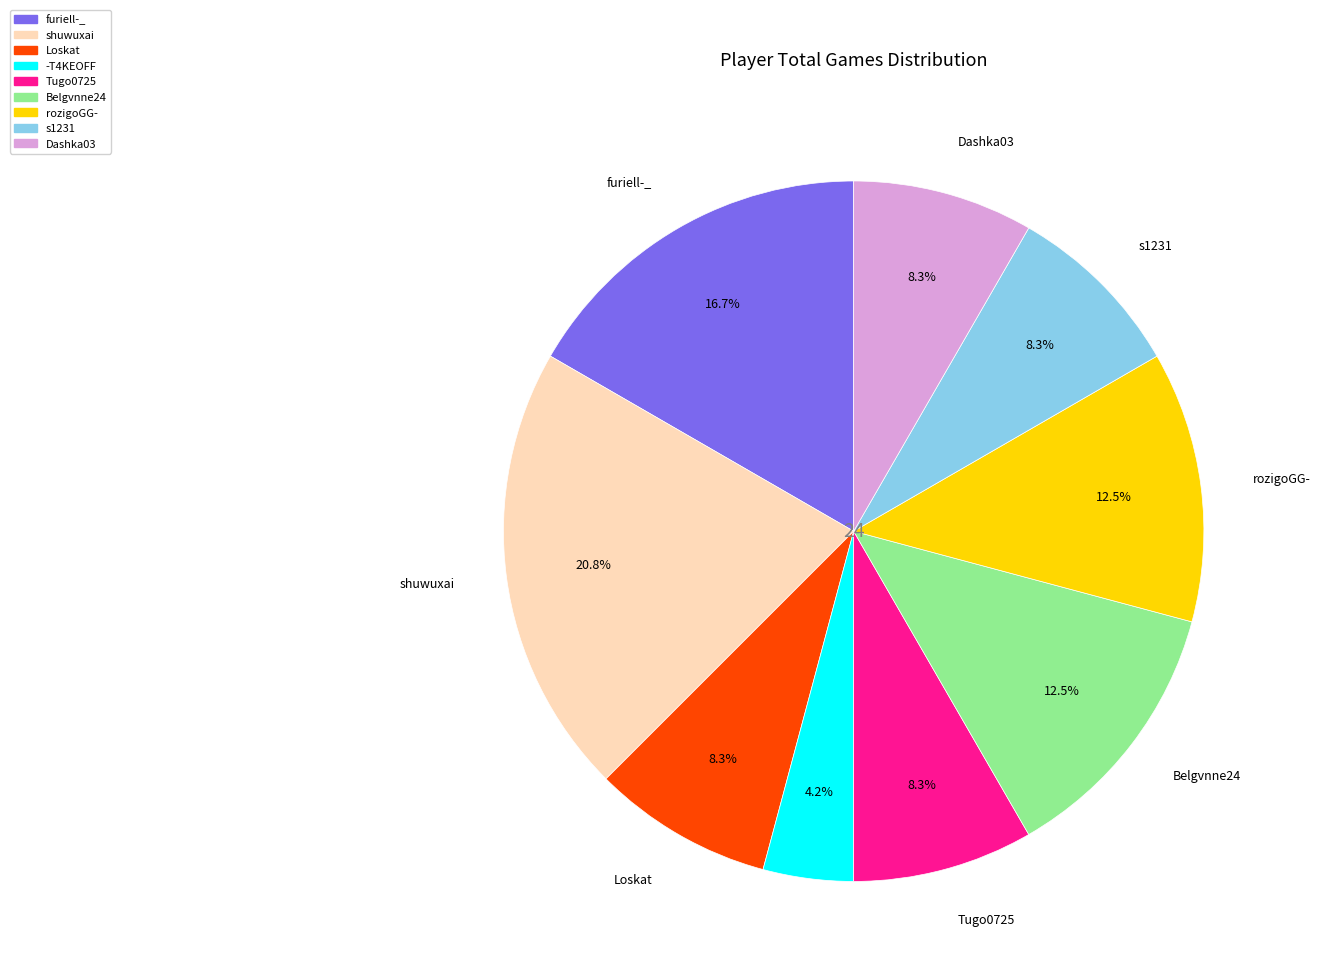

What is the ratio of the value at Dashka03 to the value at Loskat?

1.0